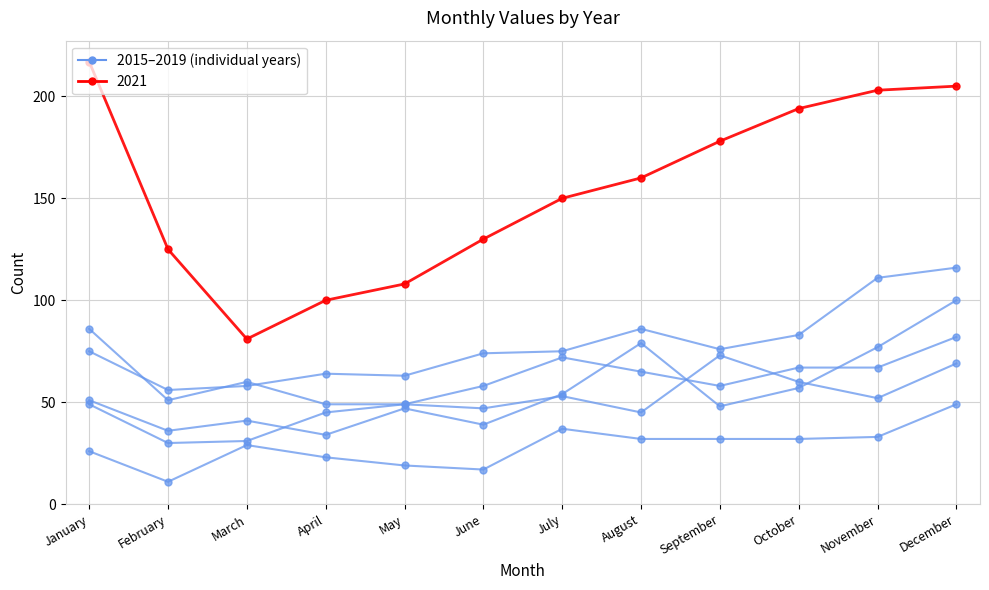

At which category does the chart reach its minimum across all series?

February